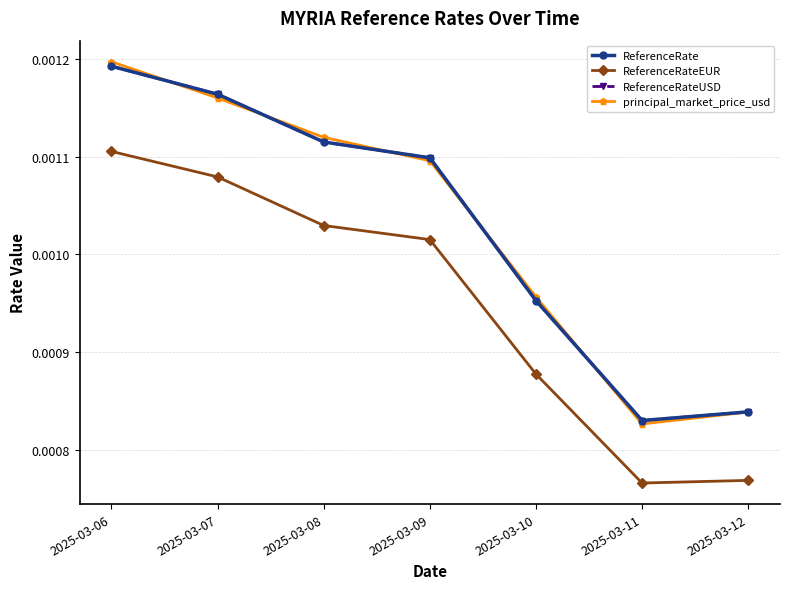

At which label is principal_market_price_usd closest to 0?

2025-03-11